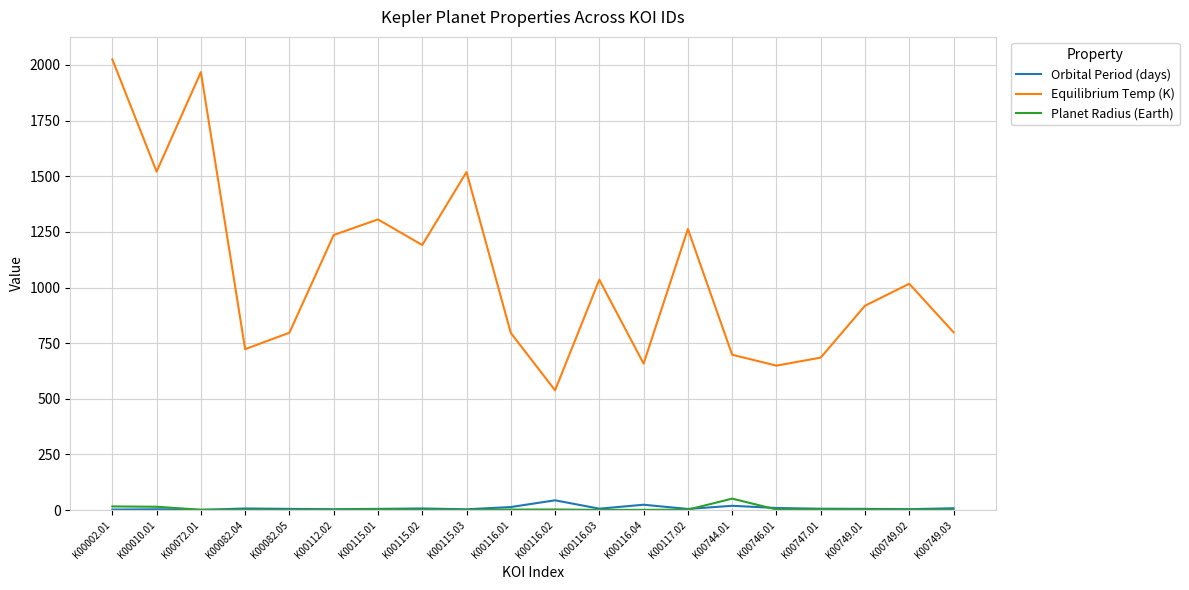

Read the Planet Radius (Earth) value at K00116.01.

2.4